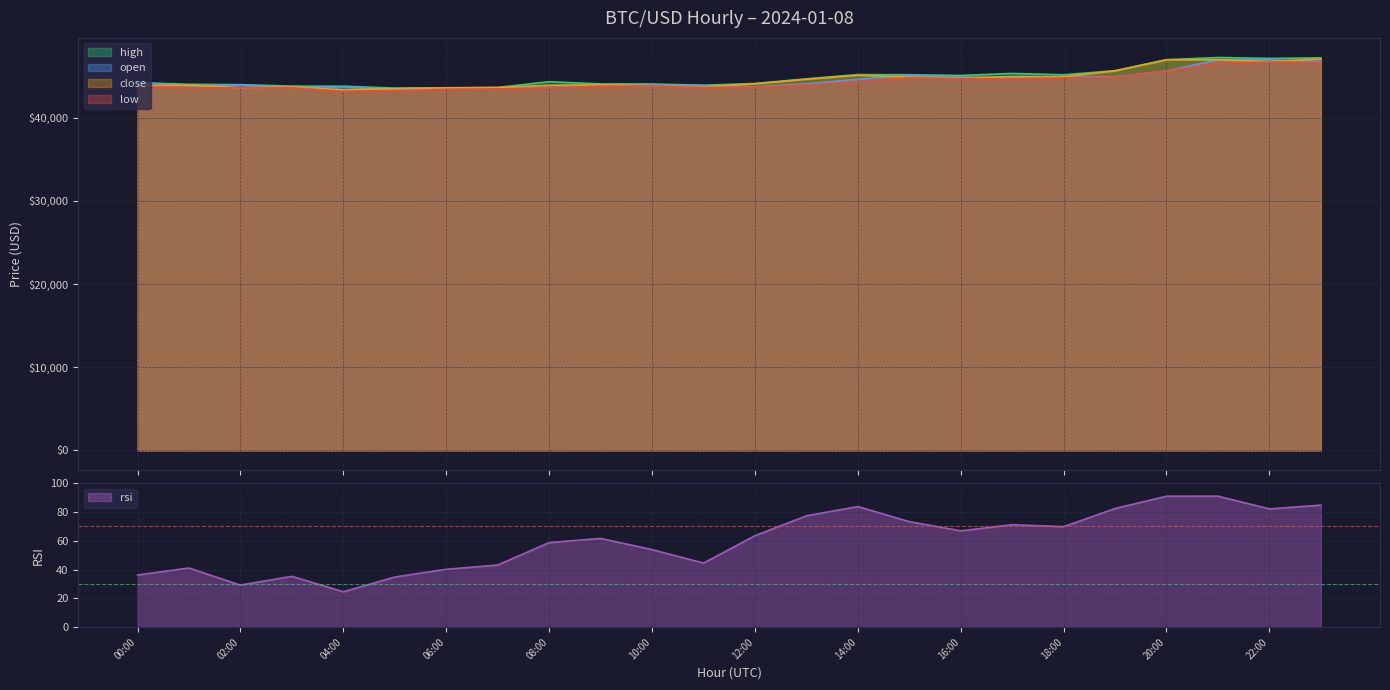

What is the sum of the high values at 06:00 and 23:00?

90817.8